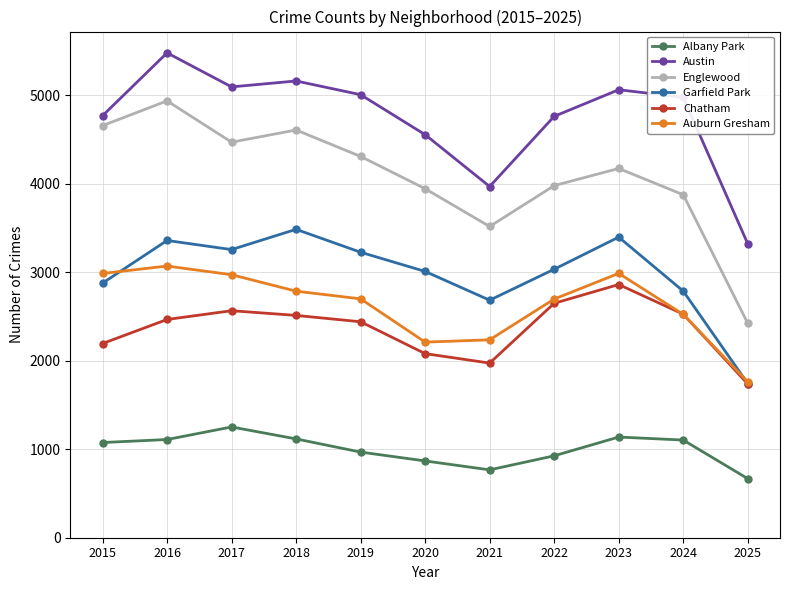

At which label is Garfield Park closest to 2614?

2021